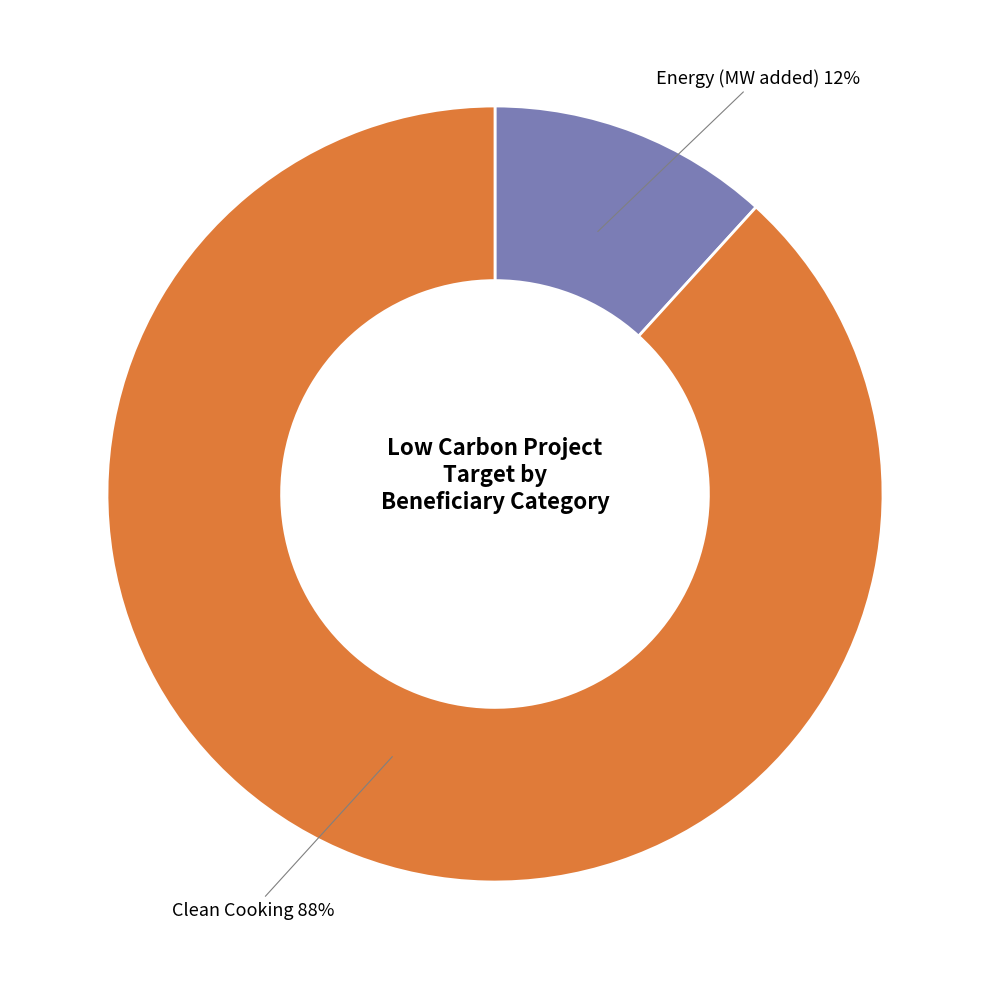

Does any single category account for the majority?

Yes